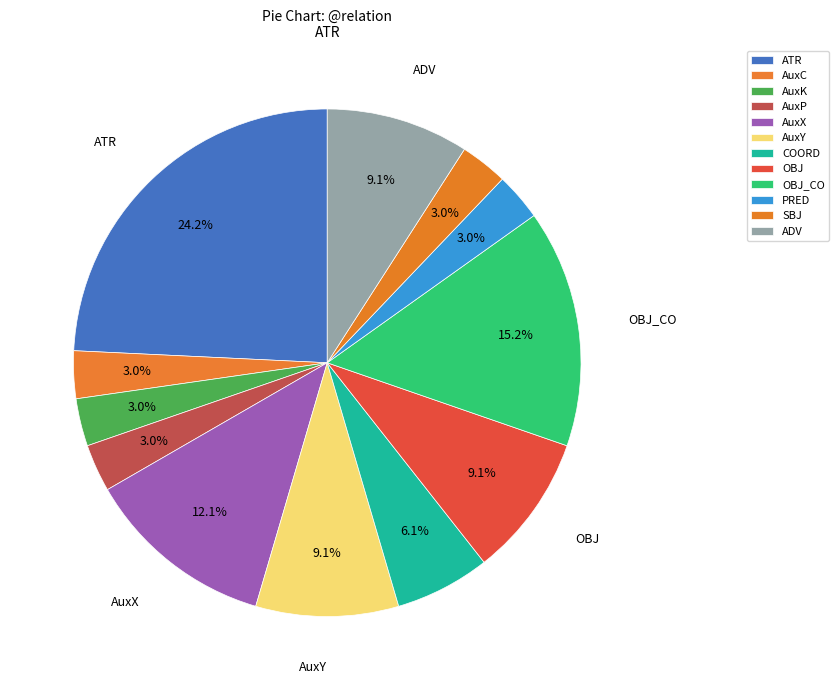

Which category has the biggest portion of the pie?

ATR